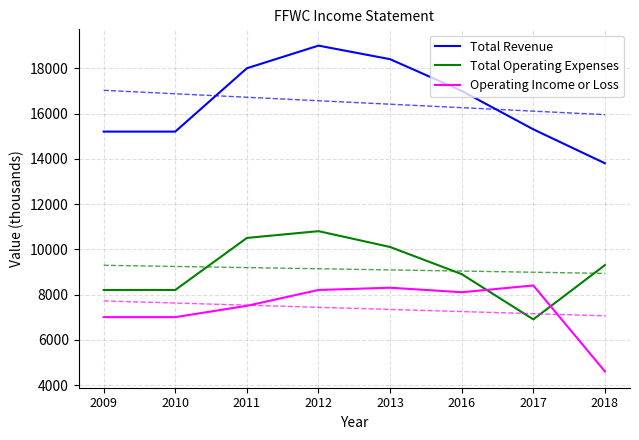

The Total Revenue series shows 19000 at 2012. True or false?

True